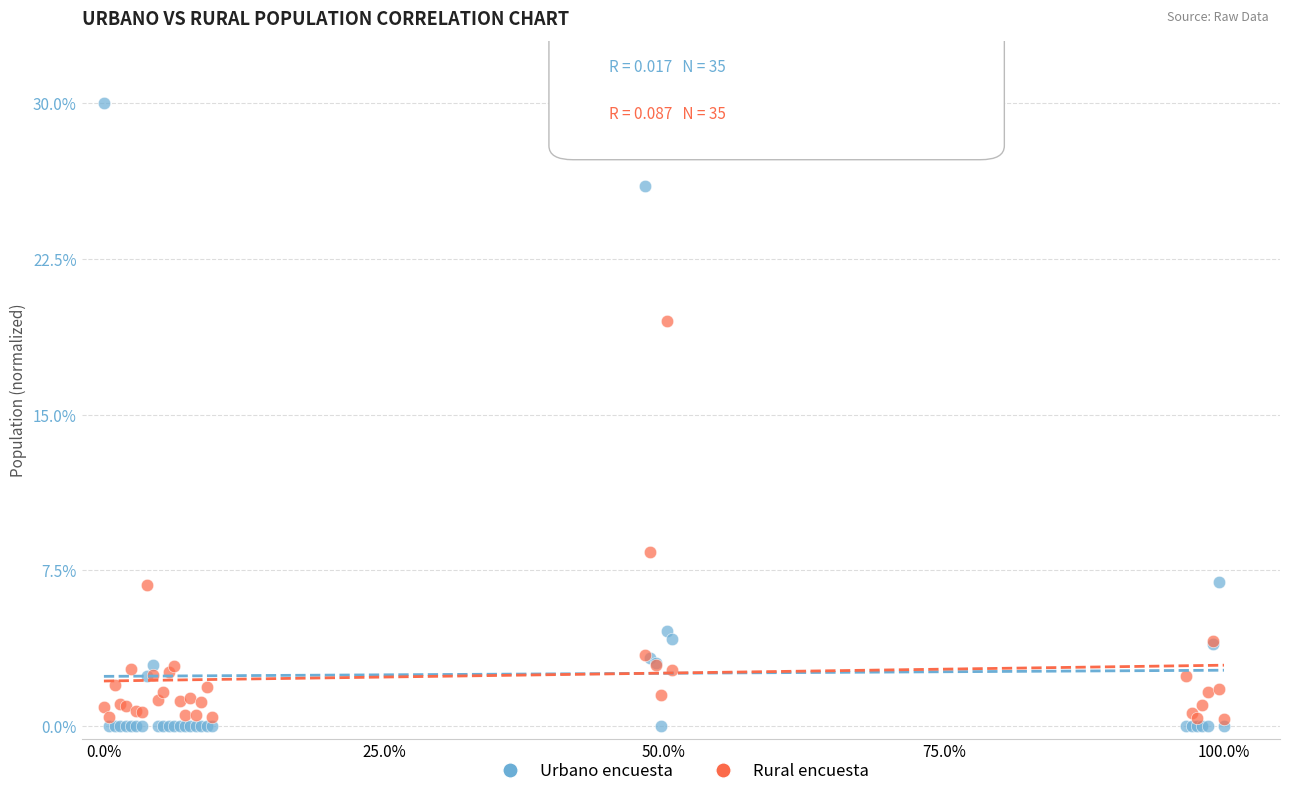

Which series reaches the maximum Y coordinate?

Urbano encuesta